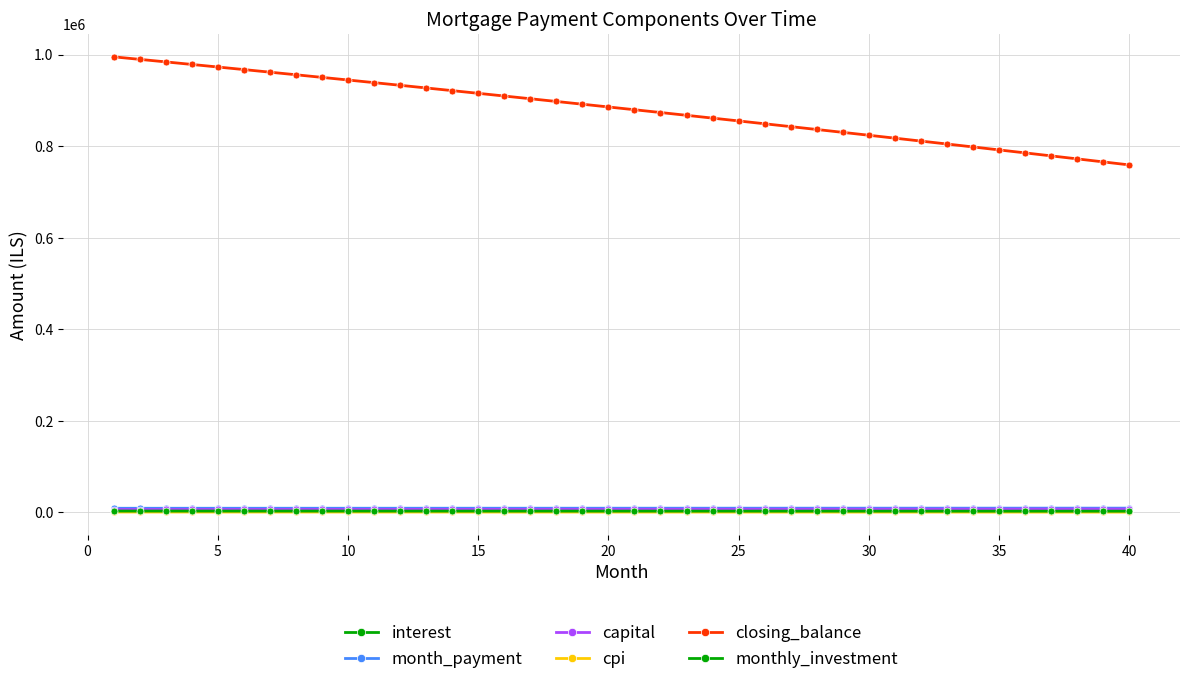

Which series has the largest range (max minus min)?

closing_balance